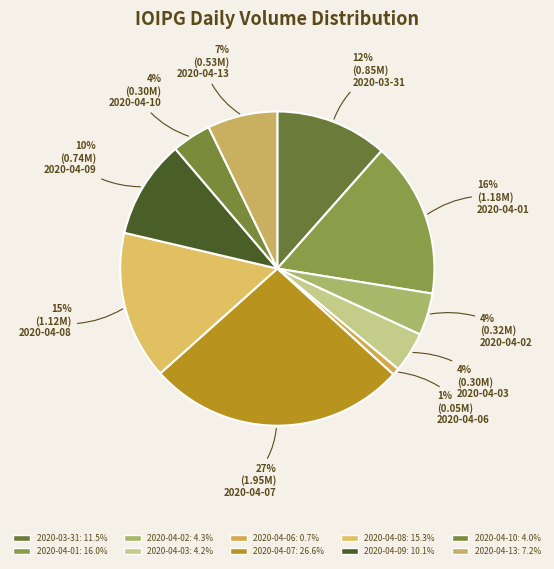

What percentage do 2020-04-03 and 2020-04-13 together represent?

11.4%